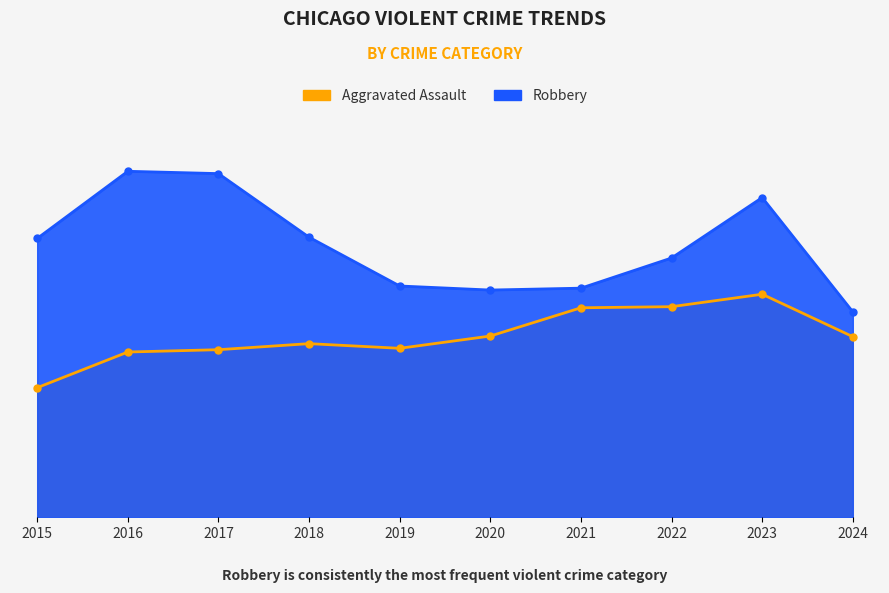

What is the difference between the maximum and minimum values in the Robbery series?

4859